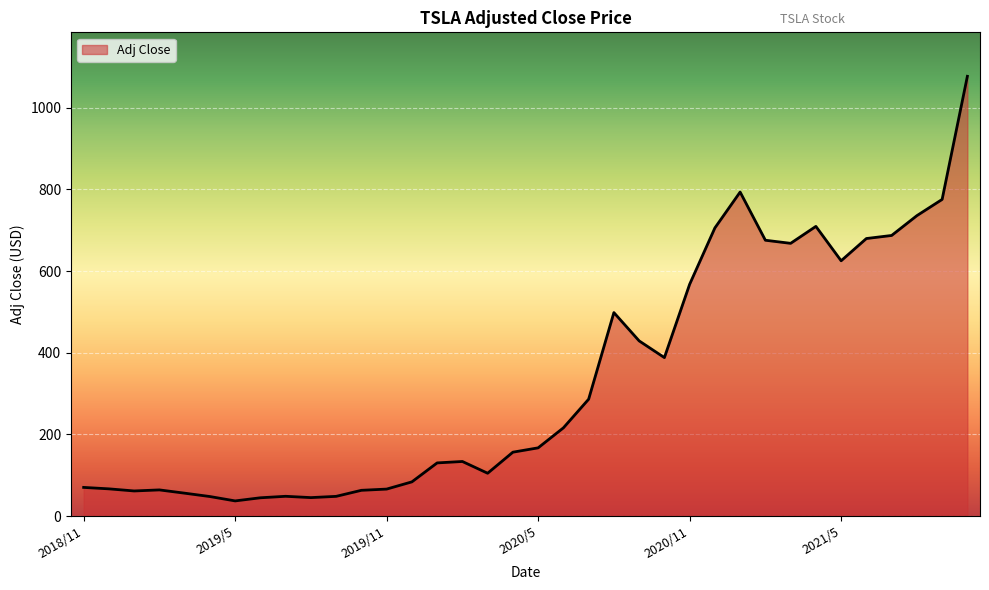

What is the minimum value shown in the chart?

37.0